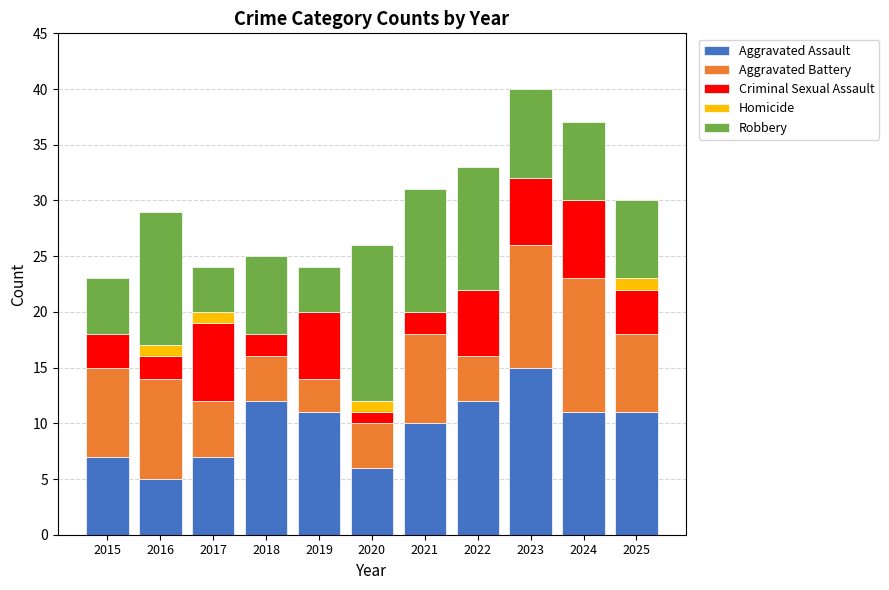

Which category has the highest value in the Aggravated Assault series?

2023